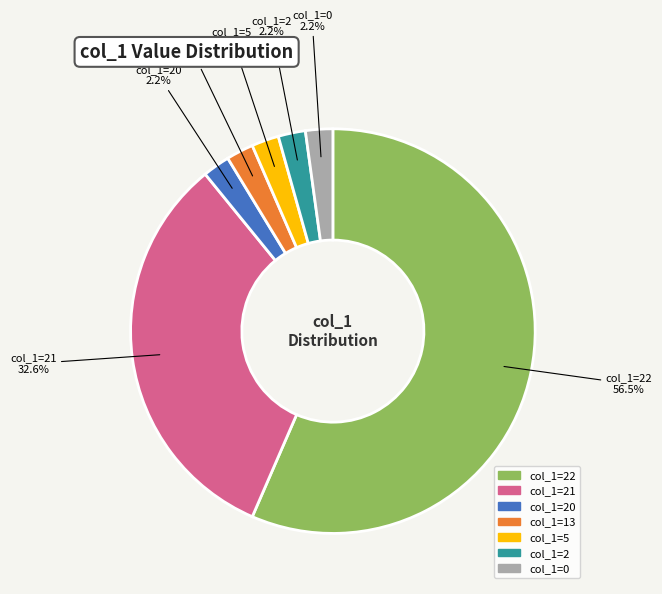

Is there a majority slice in this chart?

Yes